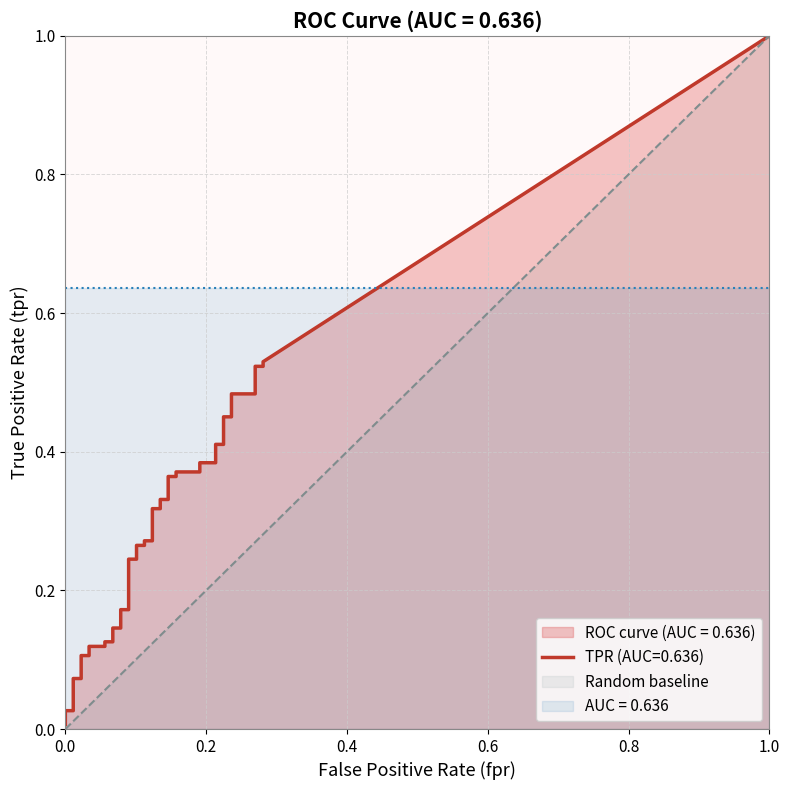

Reading left to right, list all the values displayed in this chart.

fpr: fpr=0.0	tpr=0.0	2=0.0	3=0.0	4=0.0	5=0.0	6=0.0	7=0.0	8=0.1	9=0.1	10=0.1	11=0.1	12=0.1	13=0.1	14=0.1	15=0.1	16=0.1	17=0.1	18=0.1	19=0.1	20=0.1	21=0.1	22=0.1	23=0.1	24=0.1	25=0.1	26=0.2	27=0.2	28=0.2	29=0.2	30=0.2	31=0.2	32=0.2	33=0.2	34=0.2	35=0.2	36=0.3	37=0.3	38=0.3	39=0.3
tpr: fpr=0.0	tpr=0.0	2=0.0	3=0.1	4=0.1	5=0.1	6=0.1	7=0.1	8=0.1	9=0.1	10=0.1	11=0.1	12=0.1	13=0.2	14=0.2	15=0.2	16=0.2	17=0.3	18=0.3	19=0.3	20=0.3	21=0.3	22=0.3	23=0.3	24=0.3	25=0.4	26=0.4	27=0.4	28=0.4	29=0.4	30=0.4	31=0.4	32=0.4	33=0.5	34=0.5	35=0.5	36=0.5	37=0.5	38=0.5	39=0.5